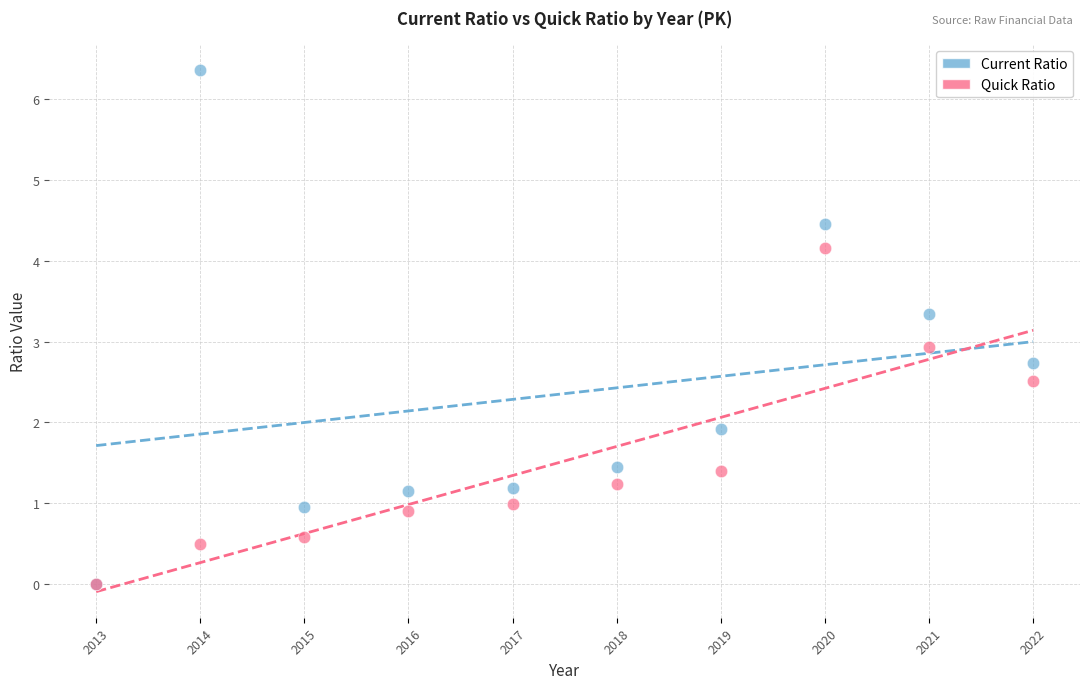

In the Quick Ratio series, what Y value is closest to 2?

2.5